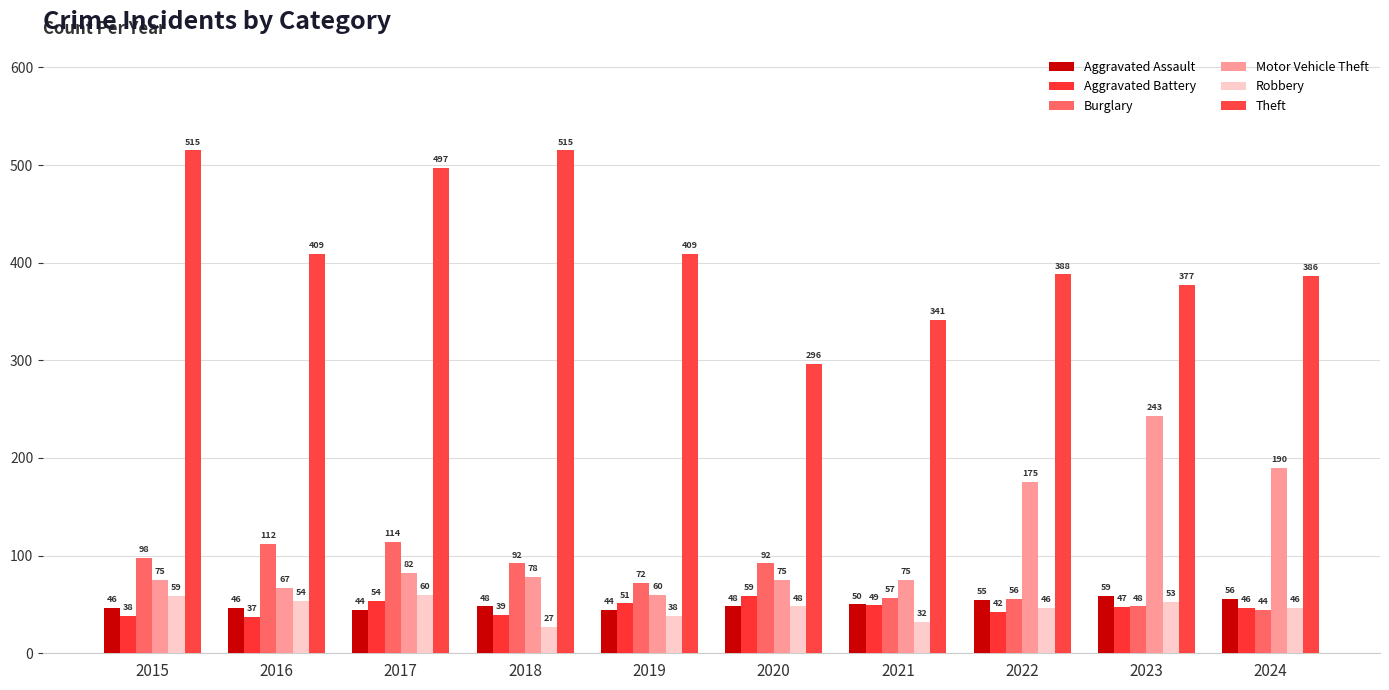

What is the value of the Motor Vehicle Theft bar at the 10th from the left?

190